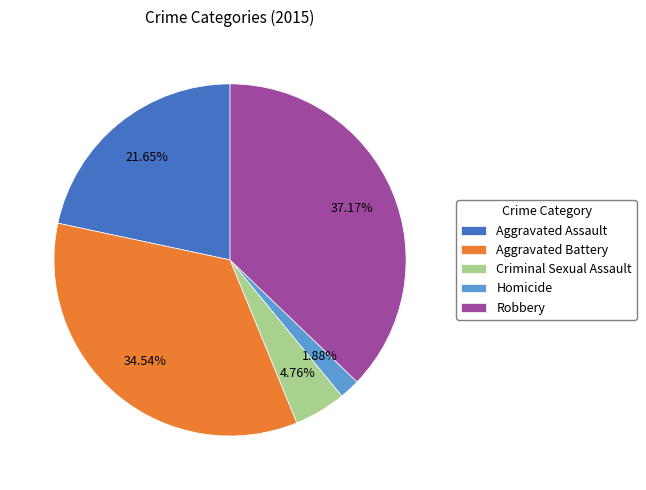

What is the smallest slice in the pie chart?

Homicide